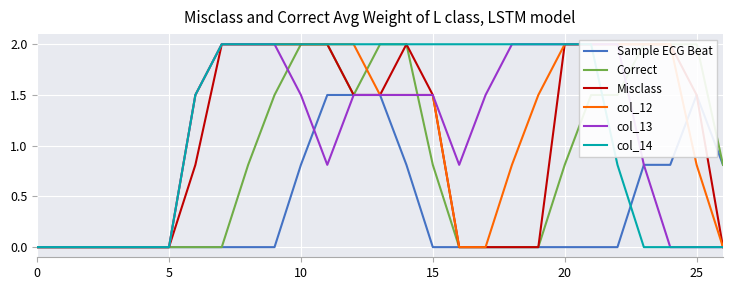

Is the value of Misclass at 14 greater than the value of col_13 at 14?

Yes